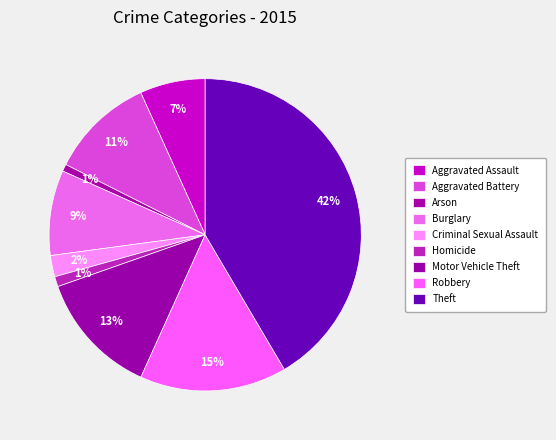

What is the ratio of the value at Criminal Sexual Assault to the value at Aggravated Battery?

0.2